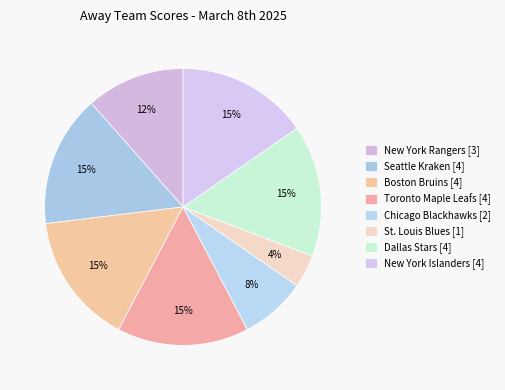

Count the number of slices in the pie.

8